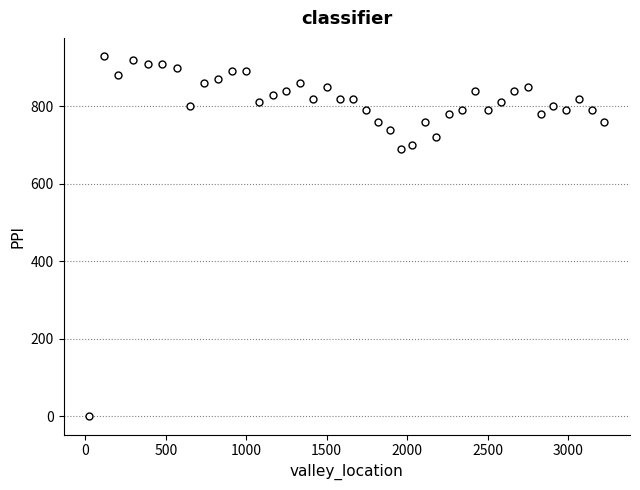

What is the range of X values (max minus min)?

3201